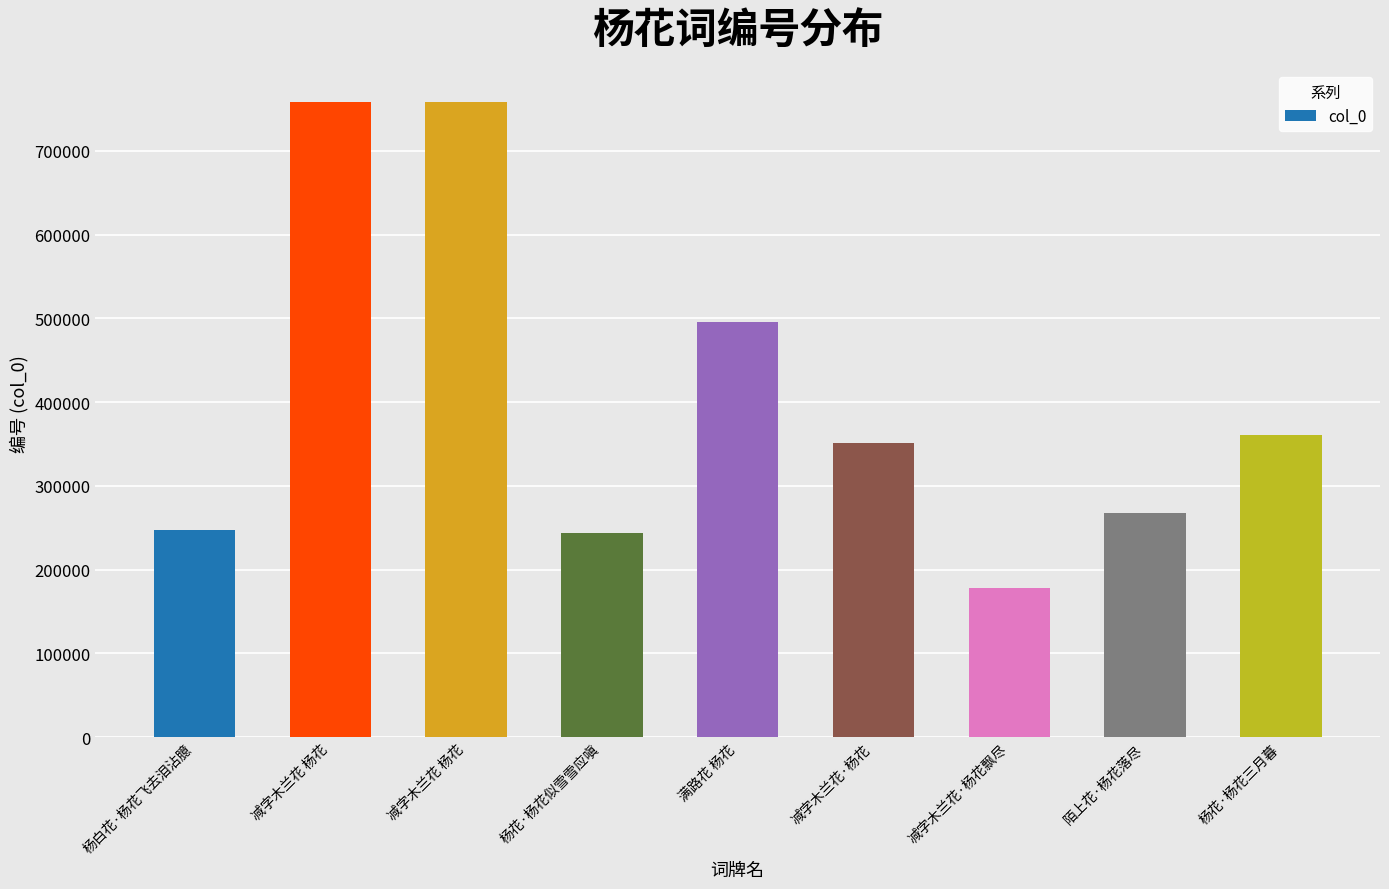

What is the change in value from 满路花 杨花 to 陌上花·杨花落尽?

-228234